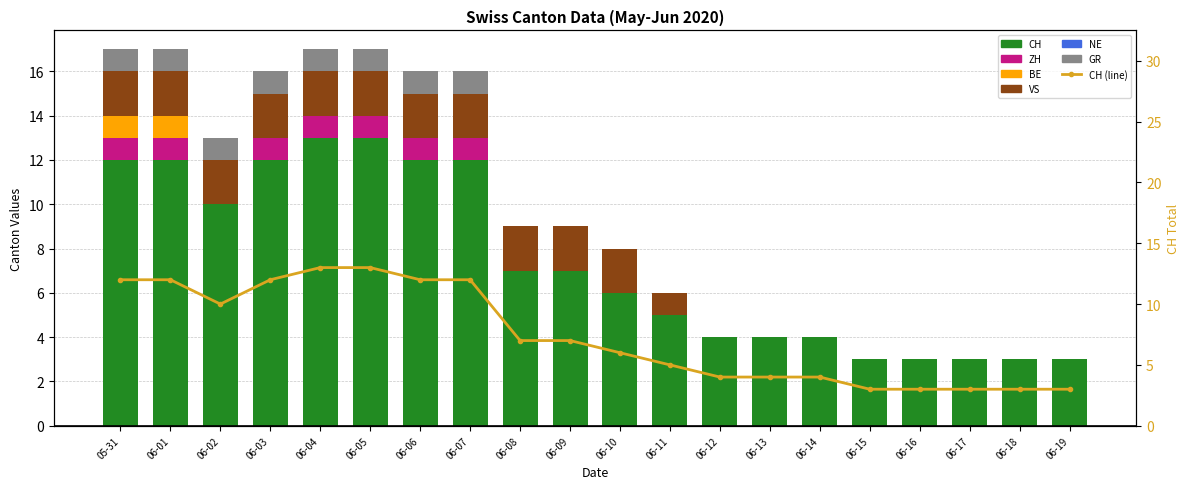

At how many categories does at least one series exceed 11?

7